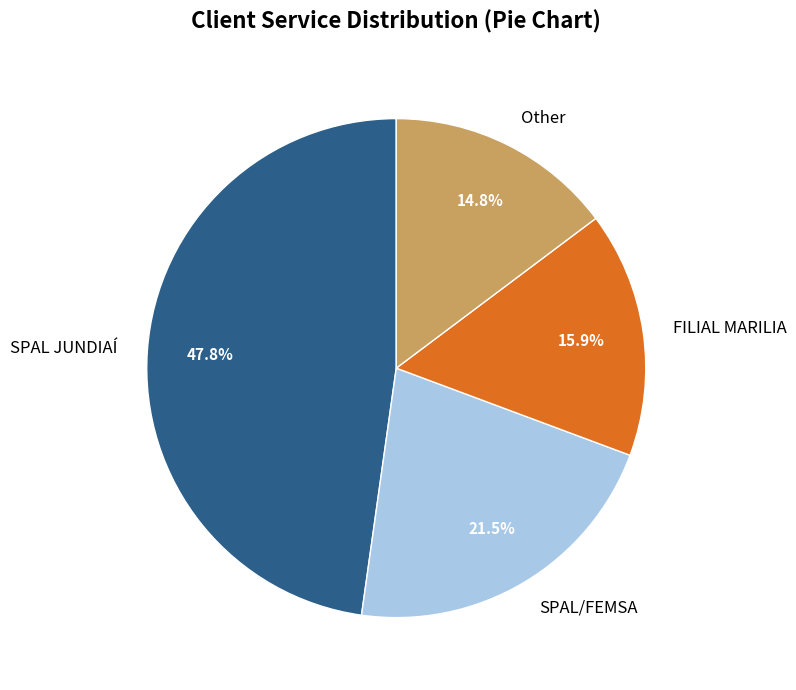

Which slice is the largest?

SPAL JUNDIAÍ